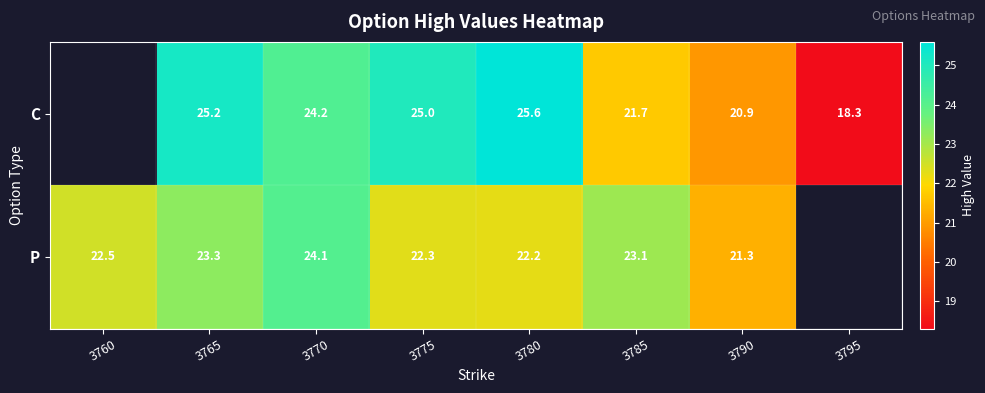

Is it true that C equals 25.0 at 3775?

True